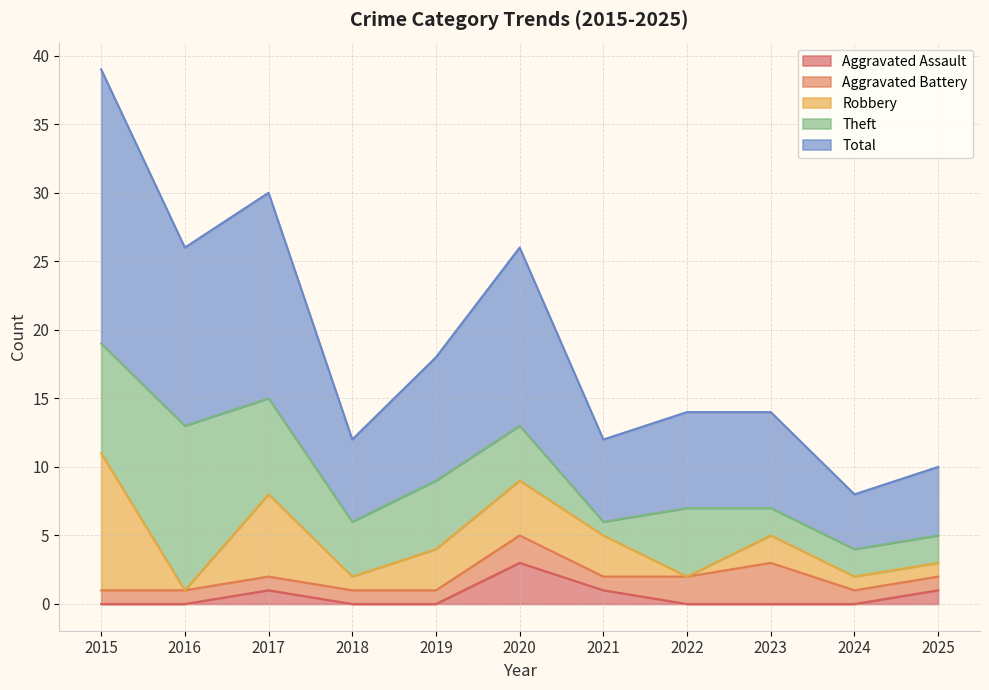

At which label does Theft first exceed 4?

2015